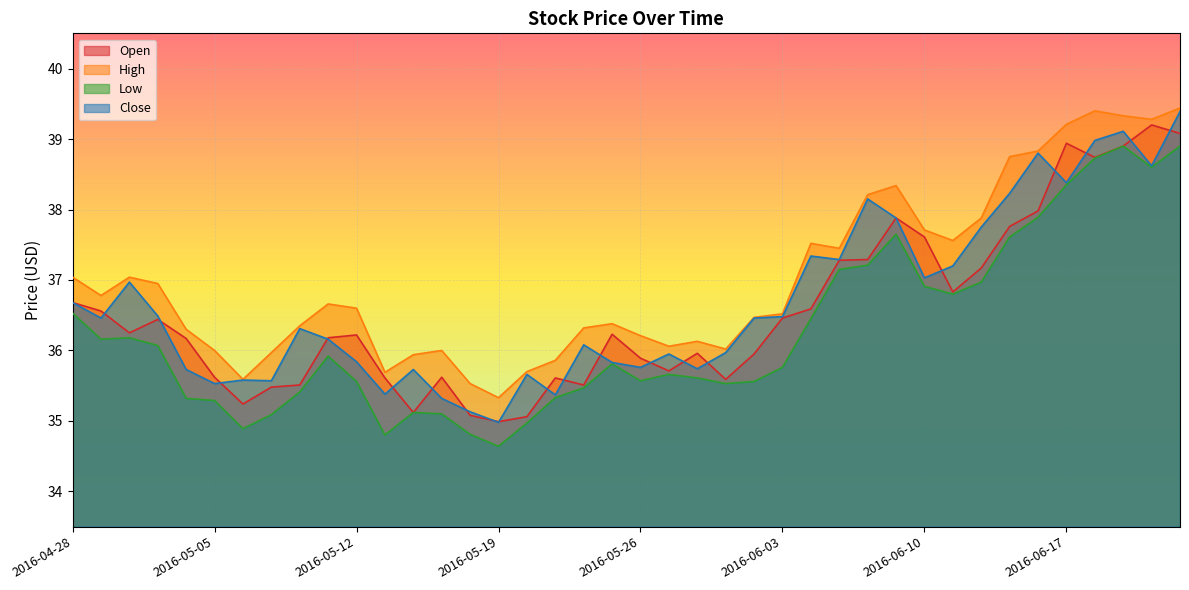

The High series shows 8.1 at 2016-05-06. True or false?

False